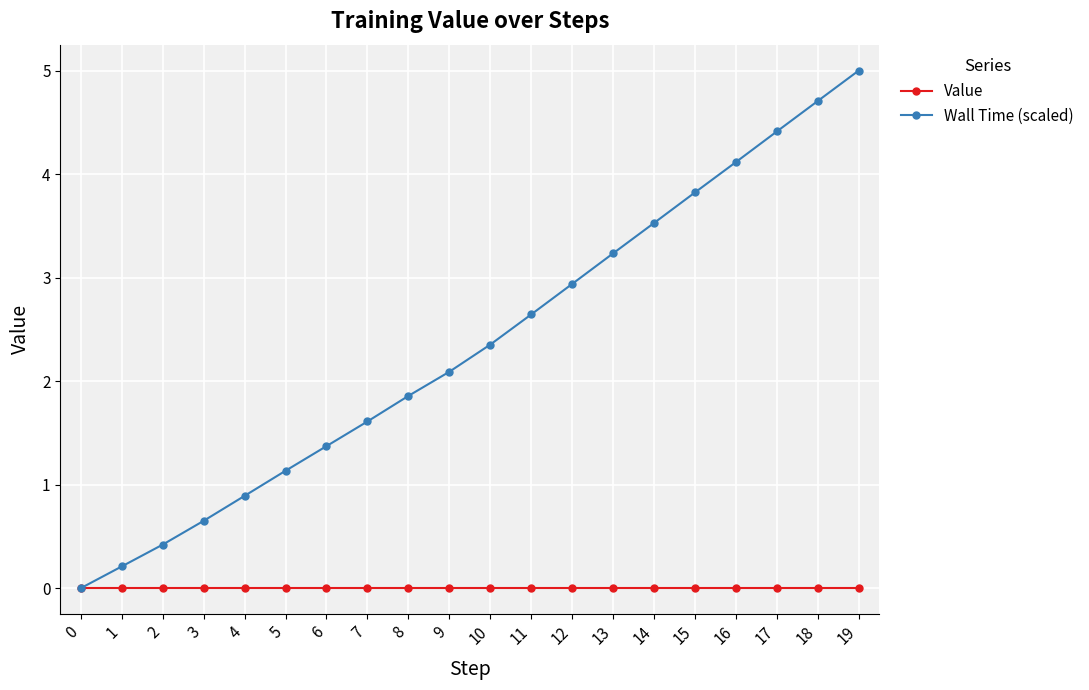

What is the value of the Wall Time (scaled) point at the 8th from the left?

1.6